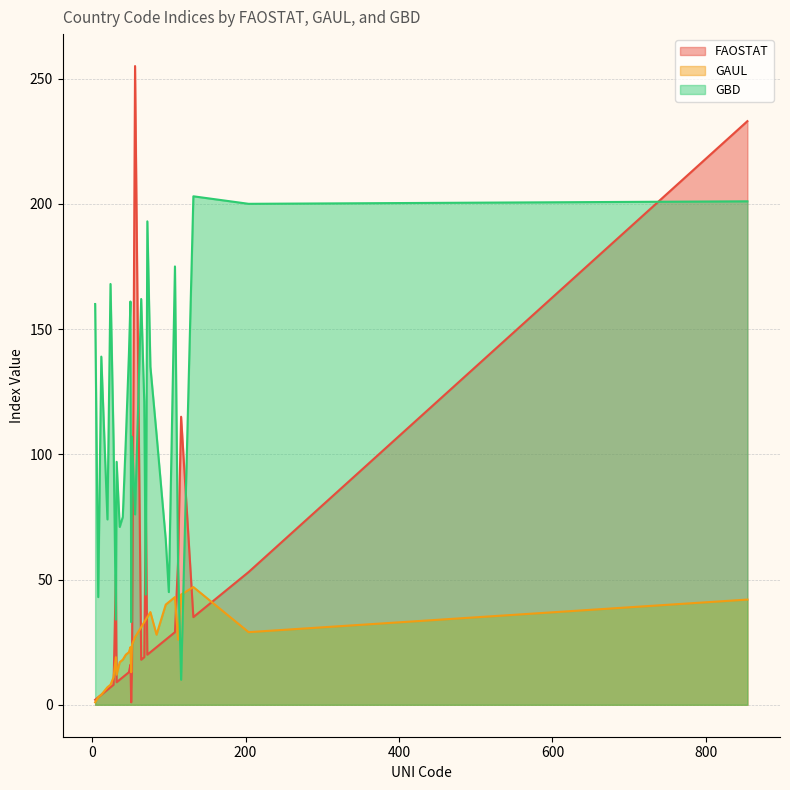

Rank the series by their maximum value, from lowest to highest.

GAUL, GBD, FAOSTAT